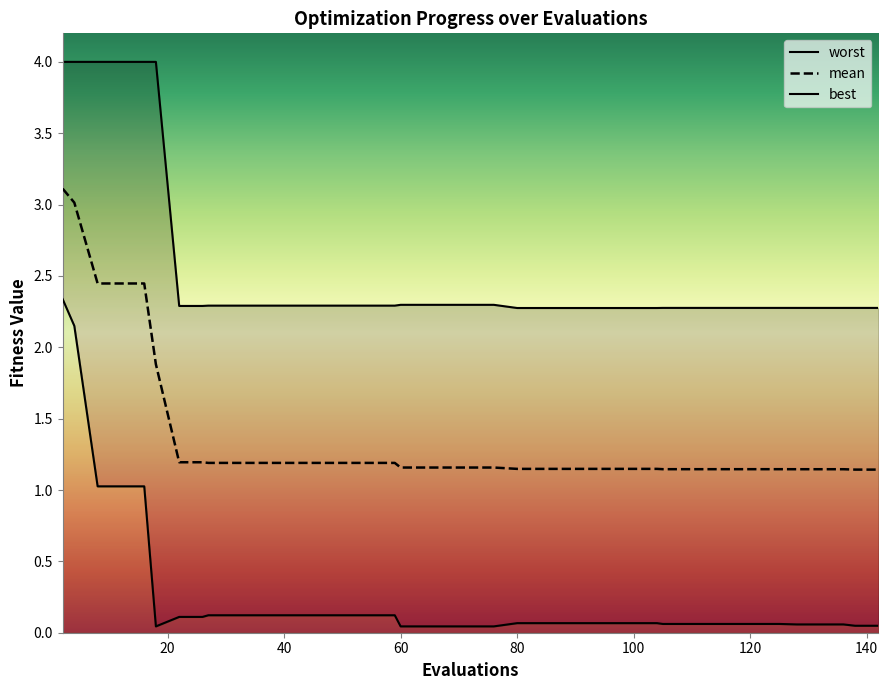

What is the difference between the maximum and second lowest values in the mean series?

2.0